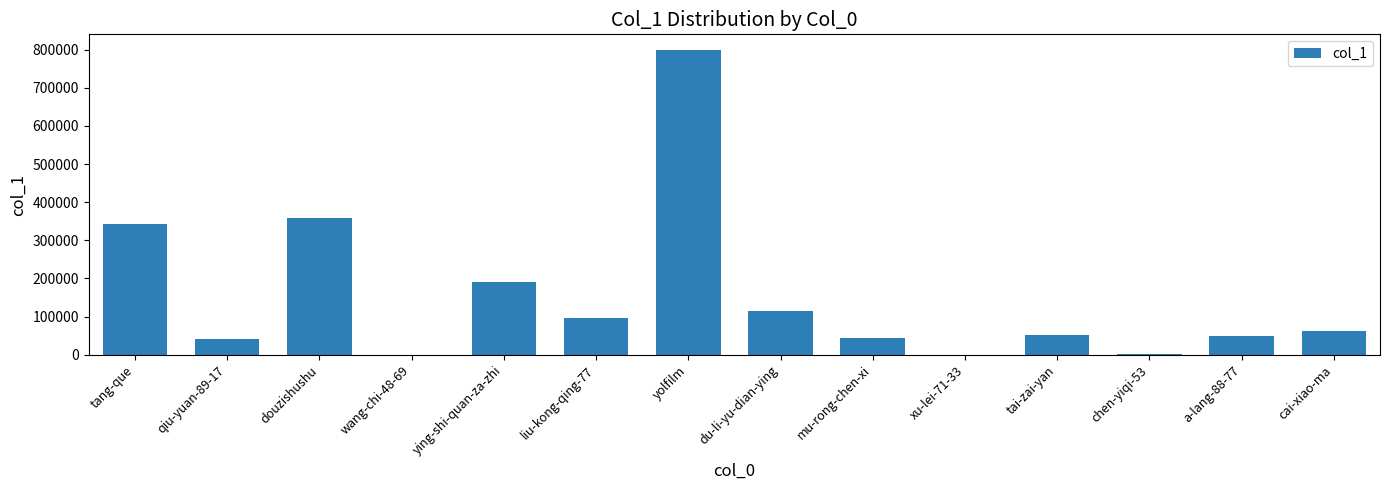

The value at du-li-yu-dian-ying is 154217. True or false?

False